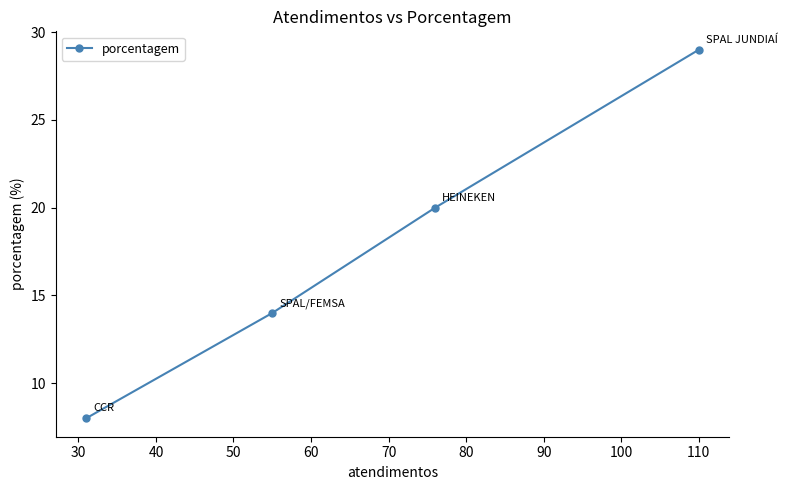

Reading left to right, transcribe all the data shown in this chart.

8	14	20	29